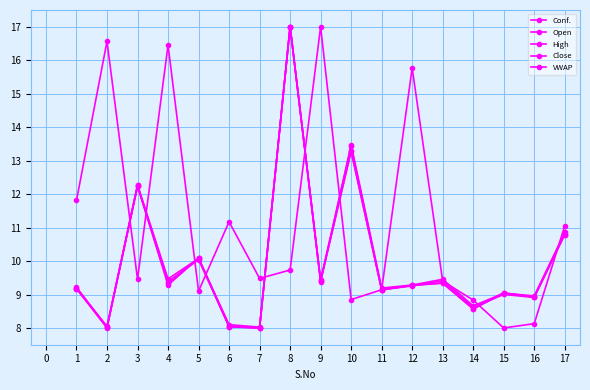

What is the sum of the Open values at 15 and 11?

18.2